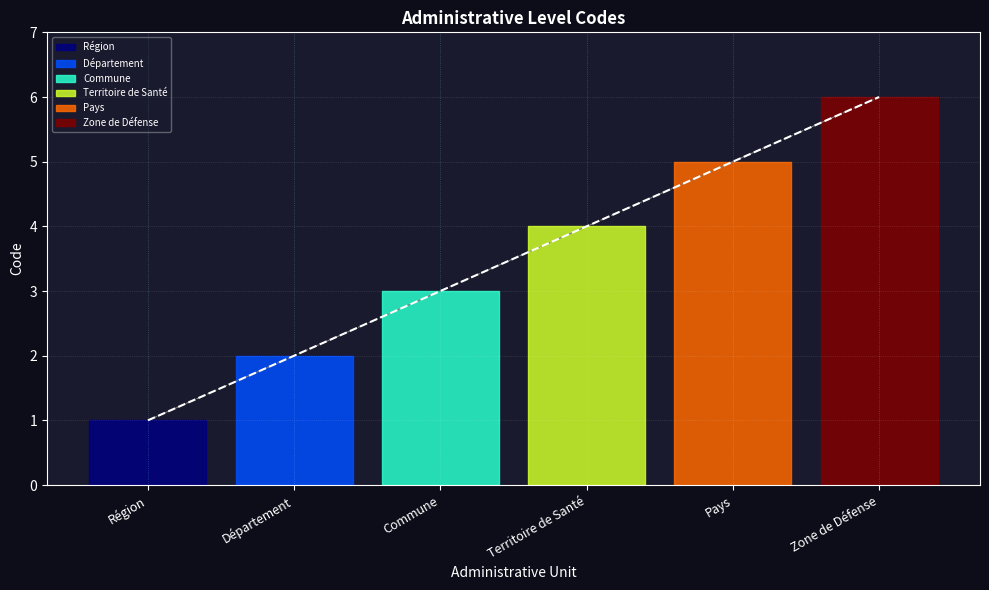

Reading right to left, extract all data points from this chart.

6	5	4	3	2	1